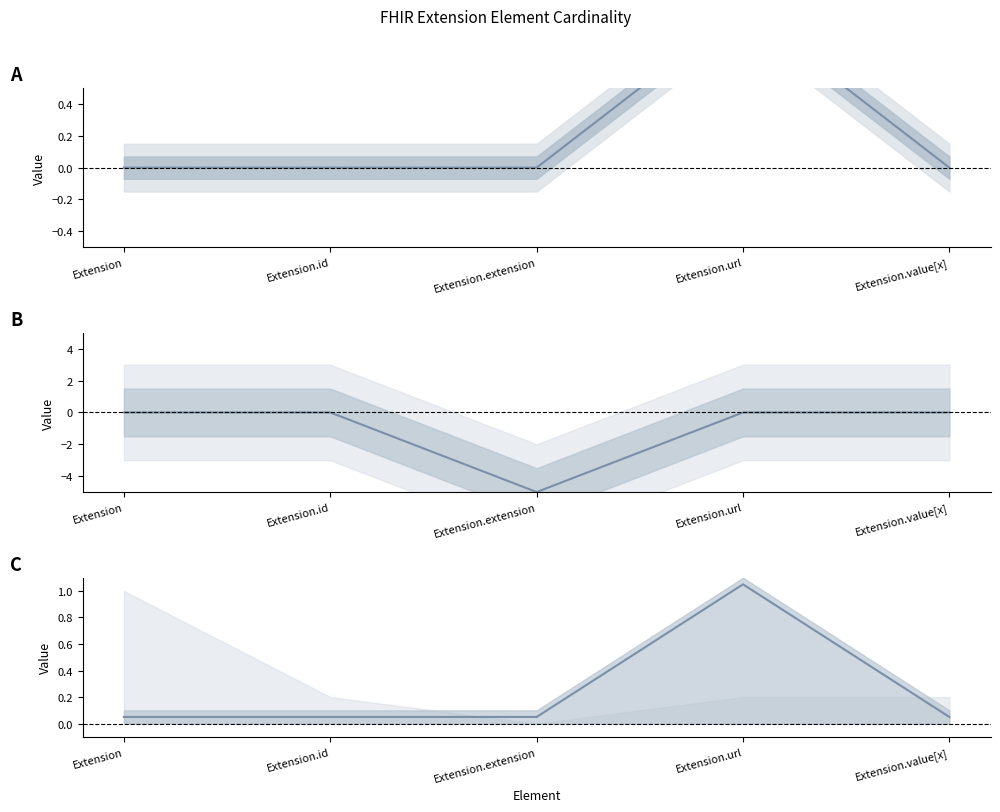

What position from the right is Extension?

5